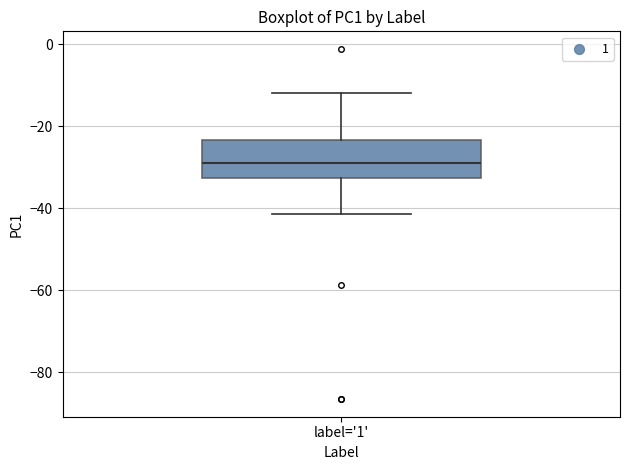

Read this box plot against the y-axis: the position of the median line, the range covered by the box, and the ends of both whiskers. The values are not printed on the chart, so give them approximately, as read against the axis.

median -28, box -32 to -24, whiskers -42 to -12